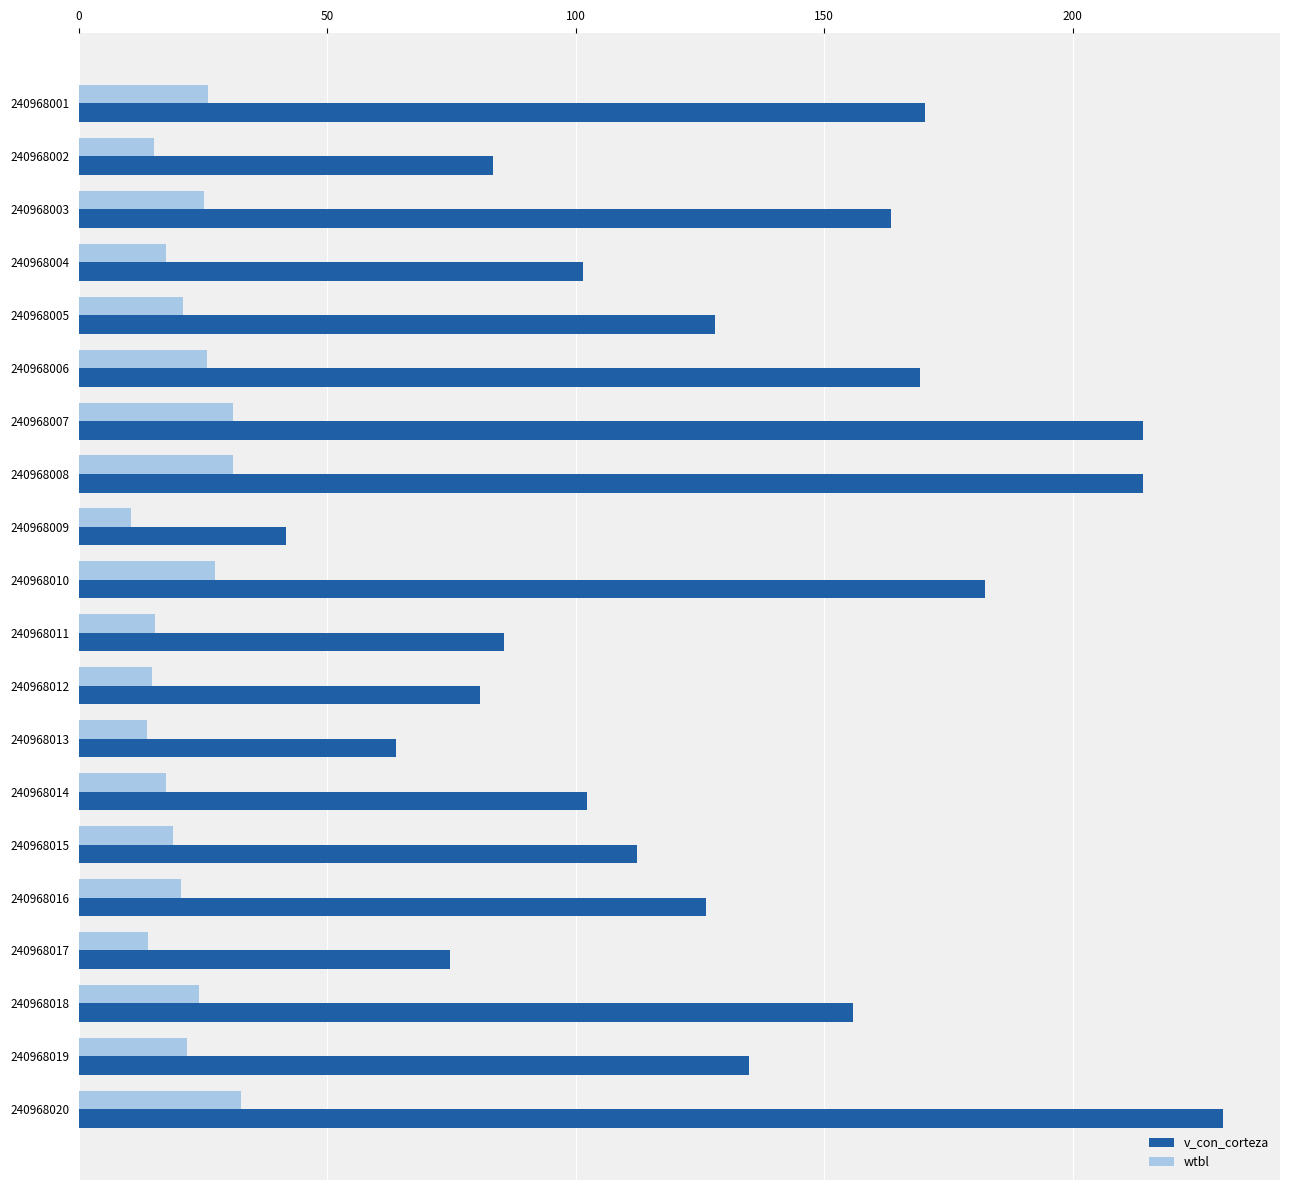

Which series changed the most between 240968008 and 240968017?

v_con_corteza